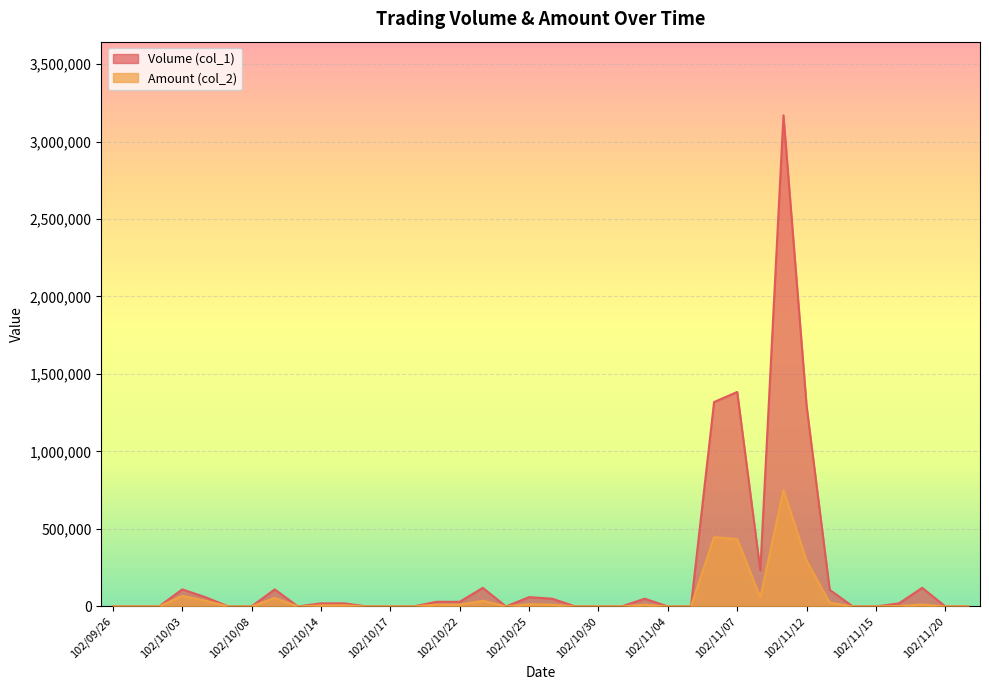

True or false: Volume (col_1) has more than 2 interior local peaks.

True